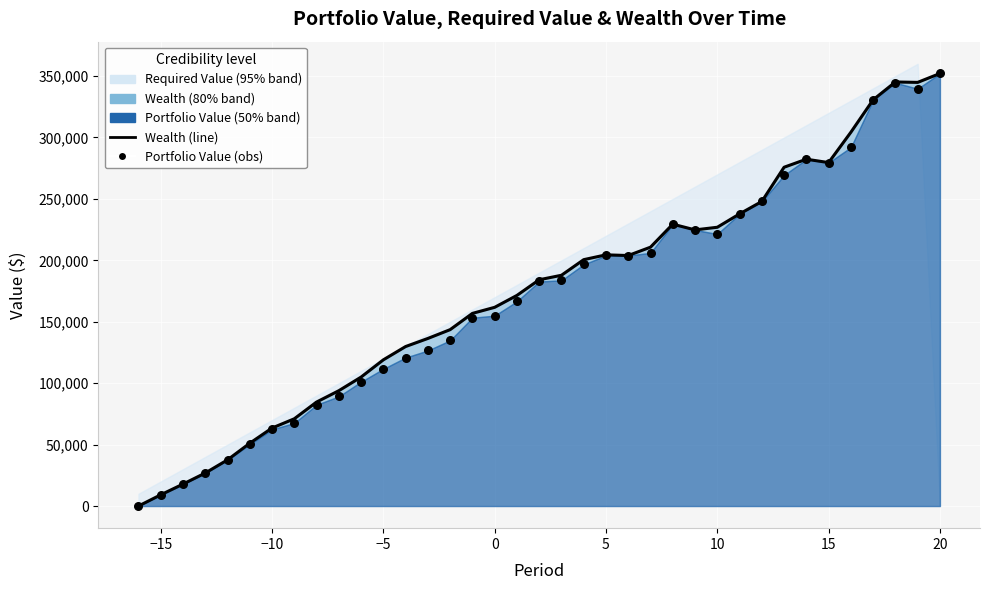

Which series has the largest Y range (max minus min)?

Wealth (line)